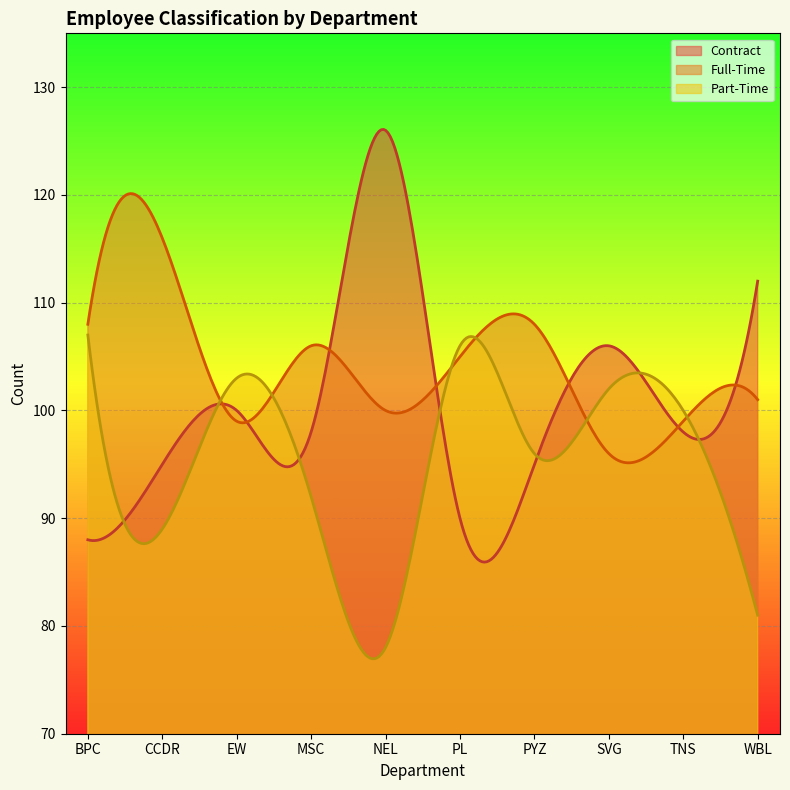

True or false: Full-Time has more than 2 points higher than both neighbors.

True